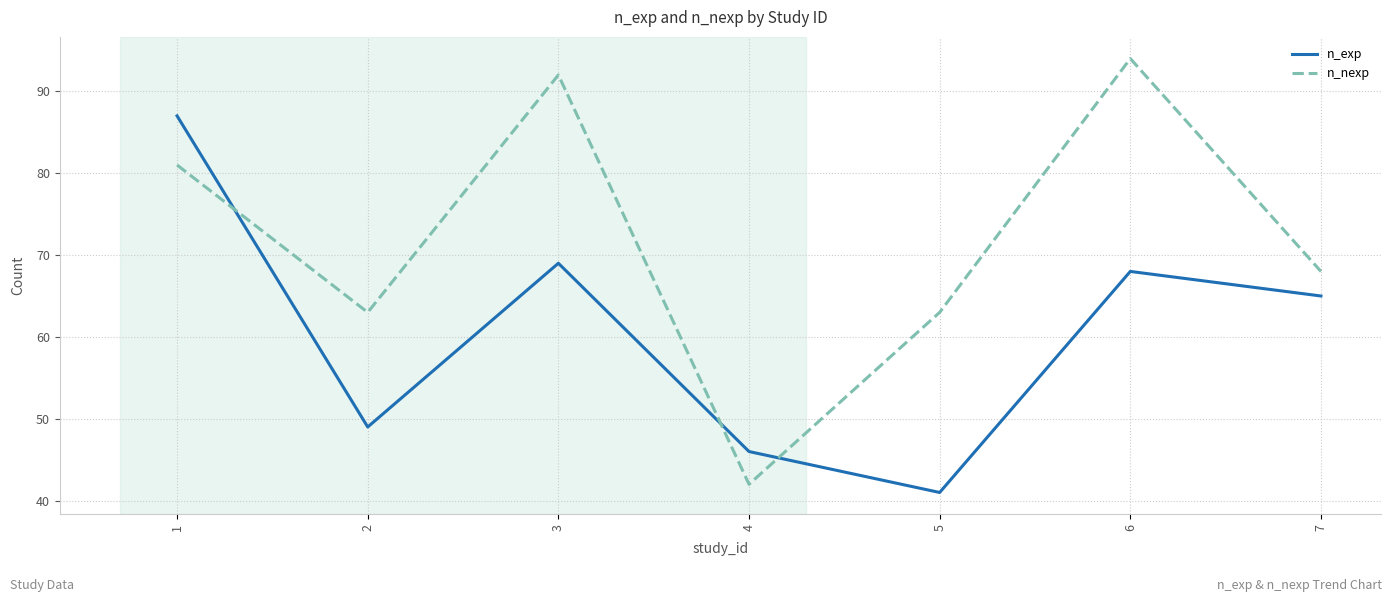

Reading left to right, extract all data points from this chart.

n_exp: 87	49	69	46	41	68	65
n_nexp: 81	63	92	42	63	94	68